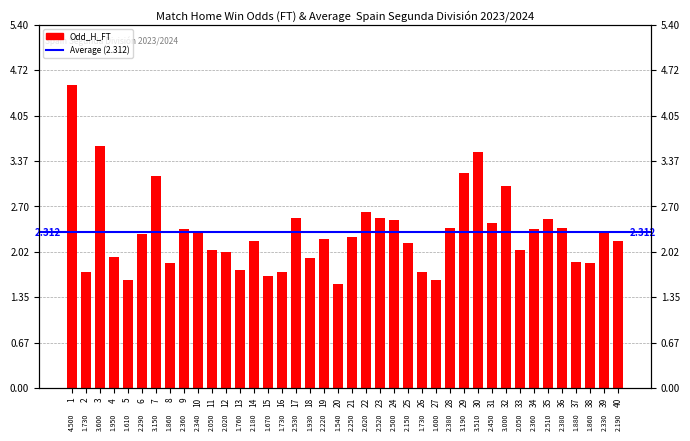

Reading right to left, extract all data points from this chart.

40=2.2	39=2.3	38=1.9	37=1.9	36=2.4	35=2.5	34=2.4	33=2.0	32=3.0	31=2.5	30=3.5	29=3.2	28=2.4	27=1.6	26=1.7	25=2.1	24=2.5	23=2.5	22=2.6	21=2.2	20=1.5	19=2.2	18=1.9	17=2.5	16=1.7	15=1.7	14=2.2	13=1.8	12=2.0	11=2.0	10=2.3	9=2.4	8=1.9	7=3.1	6=2.3	5=1.6	4=1.9	3=3.6	2=1.7	1=4.5